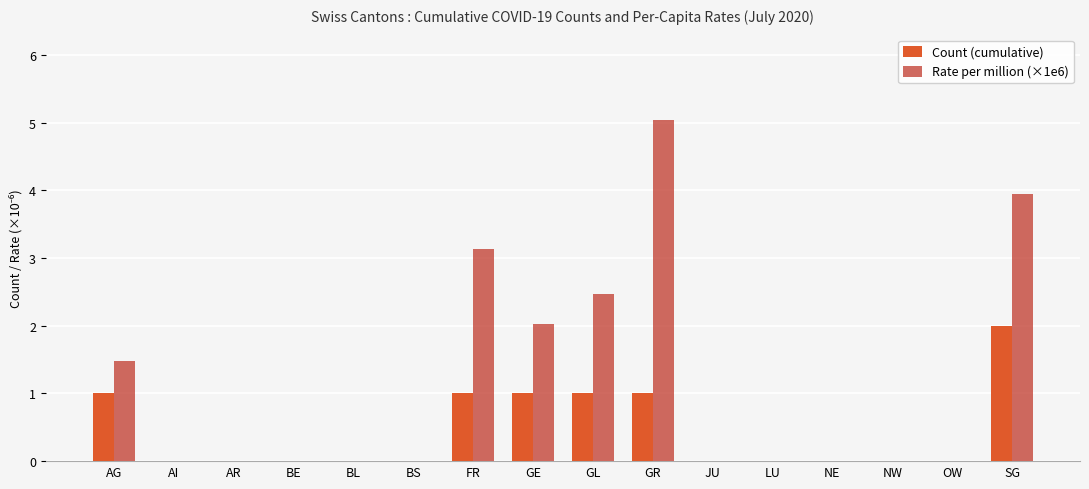

What is the total value across all series at GE?

3.0